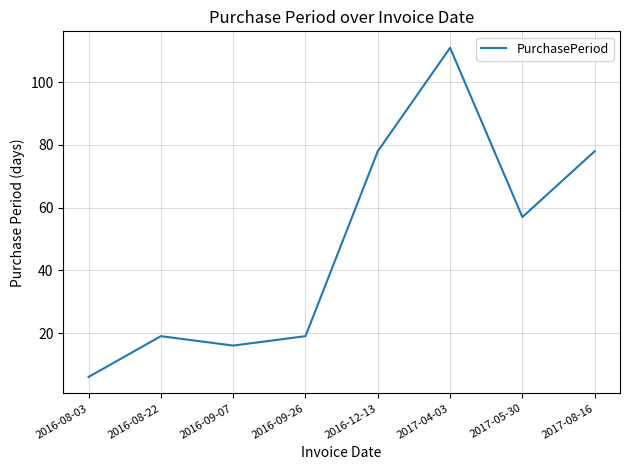

At which category does the data reach its first local peak?

2016-08-22